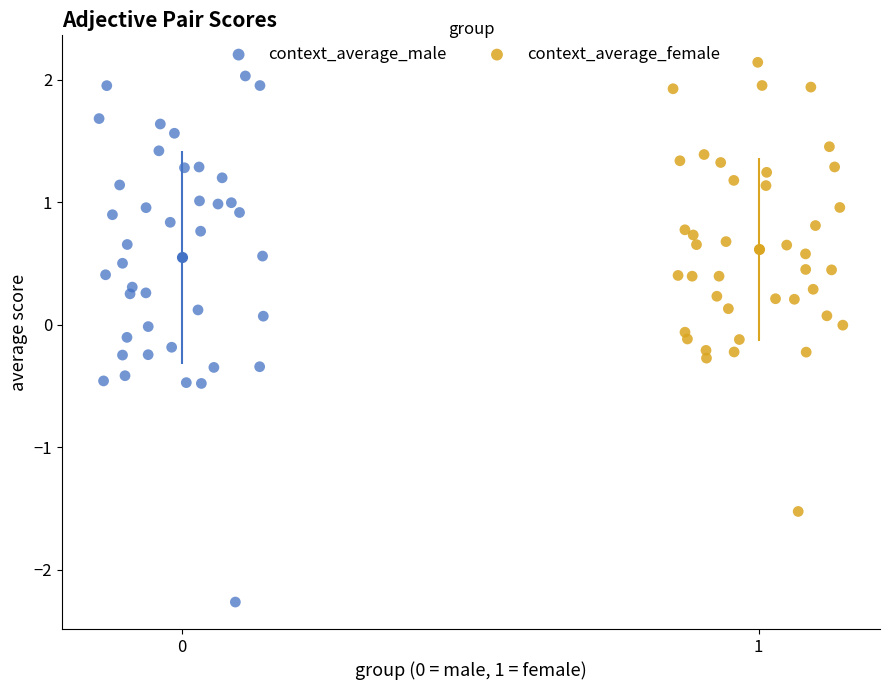

Which series reaches the minimum Y coordinate?

context_average_male